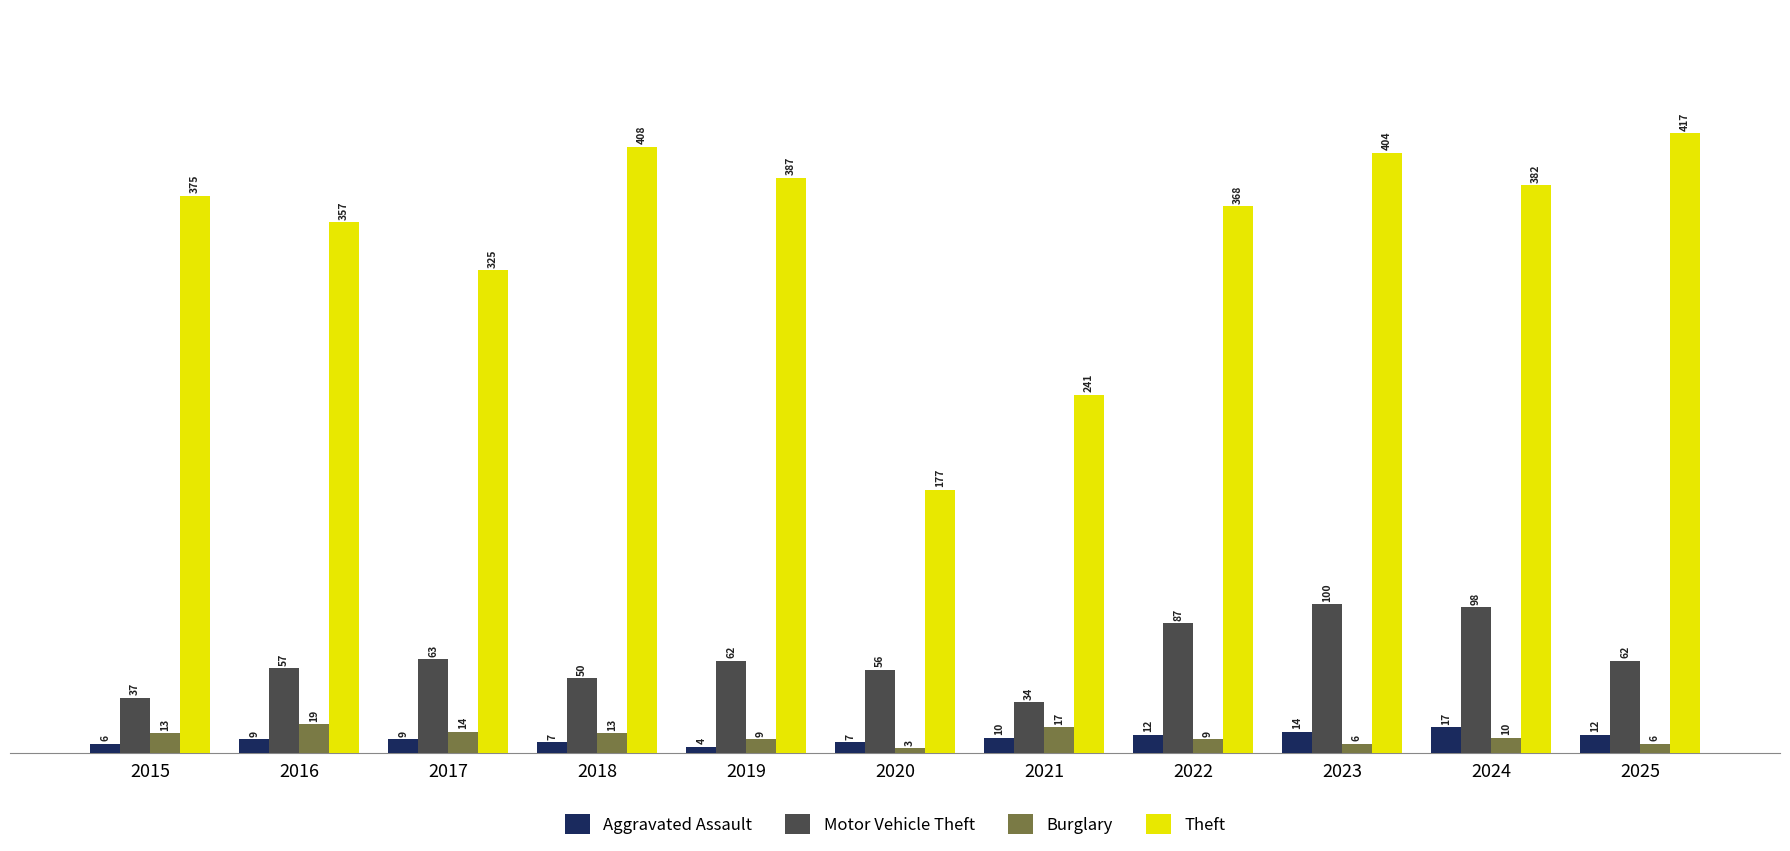

Reading left to right, transcribe all the data shown in this chart.

Aggravated Assault: 6	9	9	7	4	7	10	12	14	17	12
Motor Vehicle Theft: 37	57	63	50	62	56	34	87	100	98	62
Burglary: 13	19	14	13	9	3	17	9	6	10	6
Theft: 375	357	325	408	387	177	241	368	404	382	417